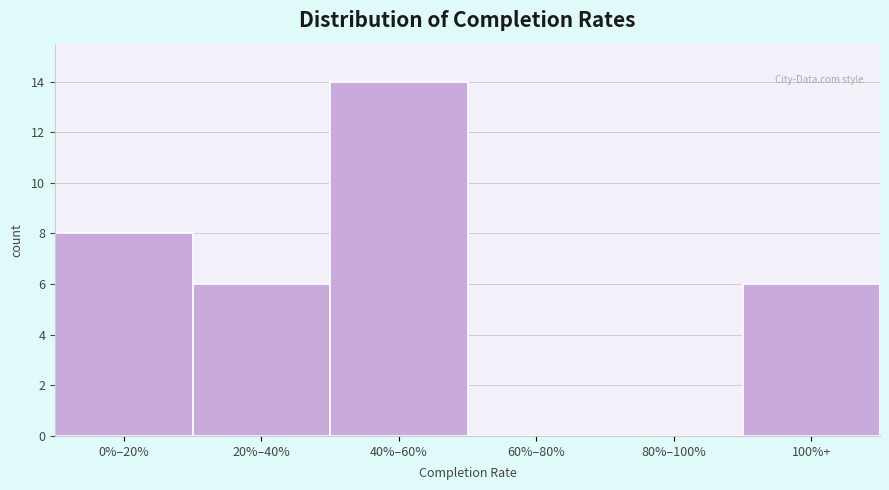

Reading right to left, extract all data points from this chart.

100%+=6	80%–100%=0	60%–80%=0	40%–60%=14	20%–40%=6	0%–20%=8